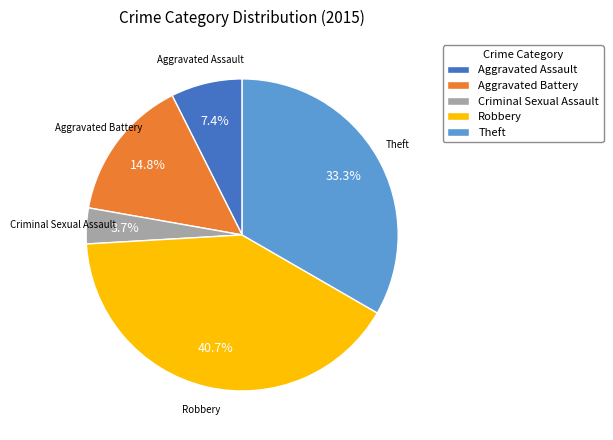

The Theft slice represents 27% of the pie. True or false?

False